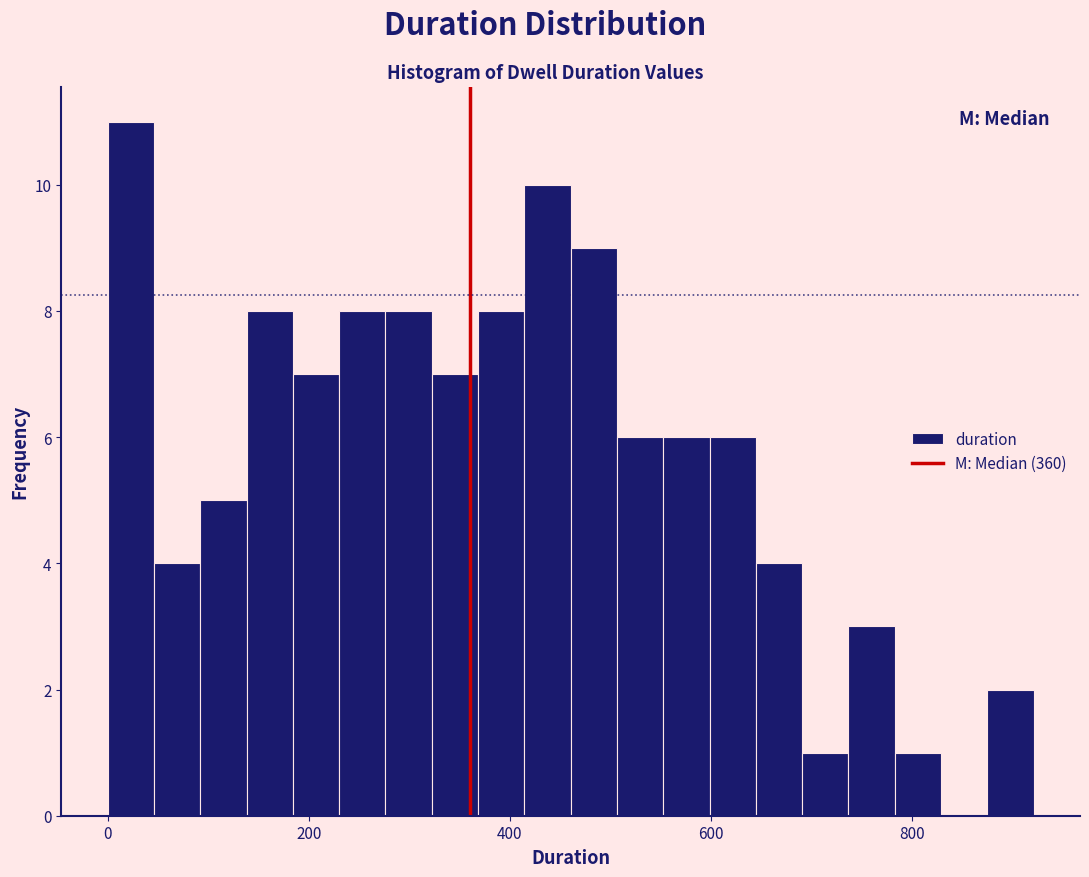

Around what value on the x-axis is the tallest bar? Give the approximate position of its centre, as read against the axis.

20